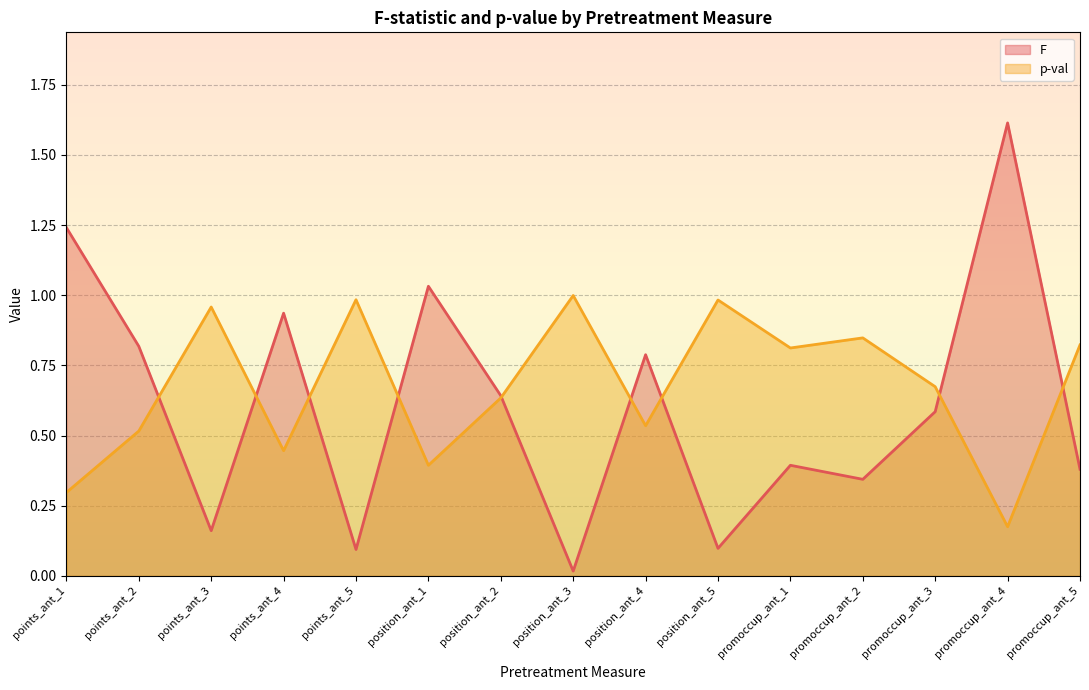

At which category is the sum across all series the highest?

promoccup_ant_4